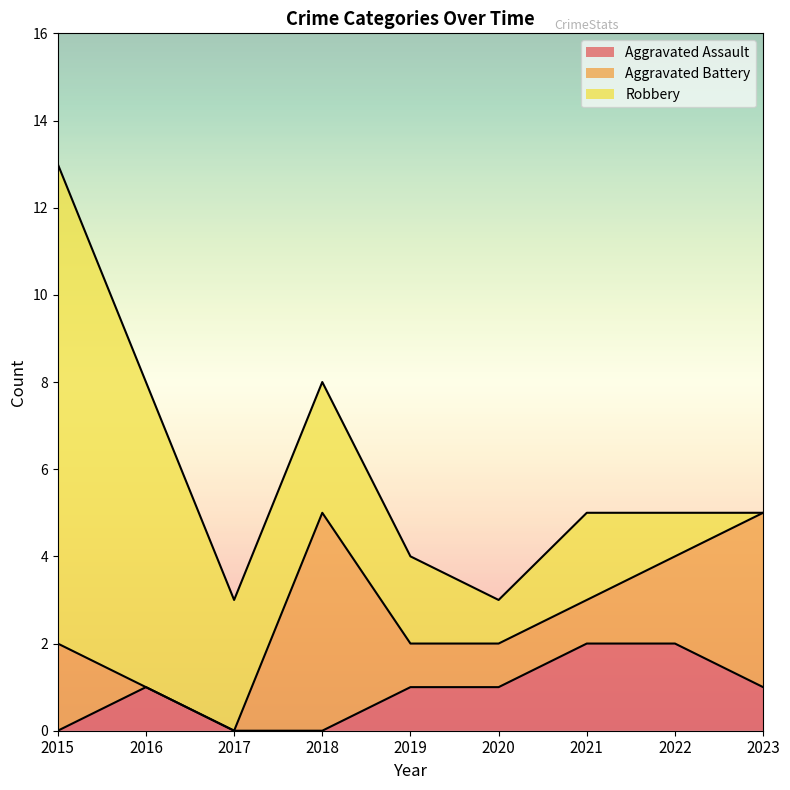

Which has a higher value, 2017 or 2021?

2021